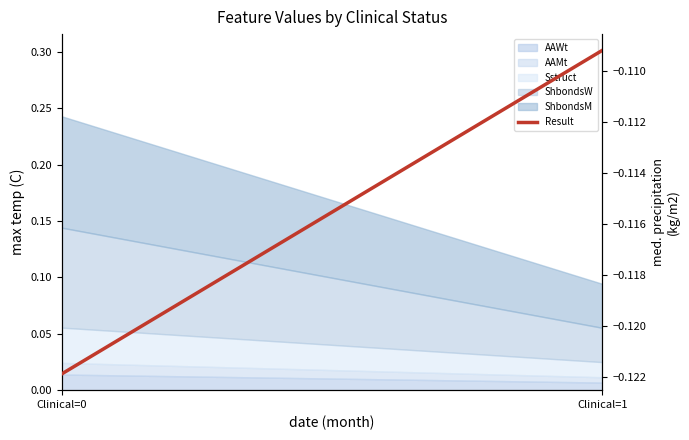

Rank the categories by value from highest to lowest.

Clinical=1, Clinical=0